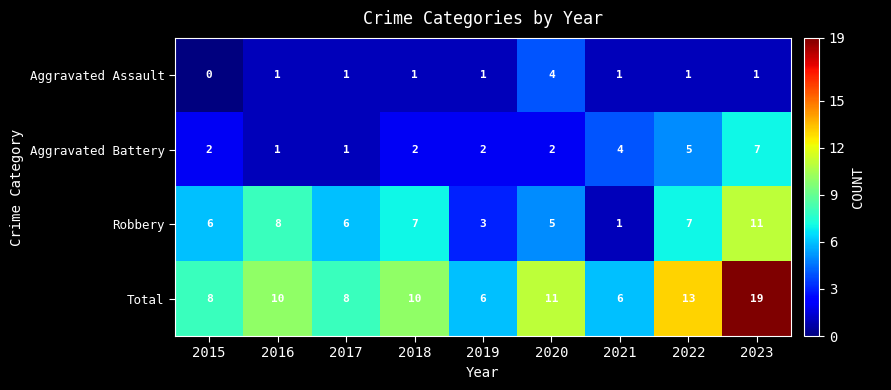

Count the Aggravated Assault values in the range 1 to 2.

7